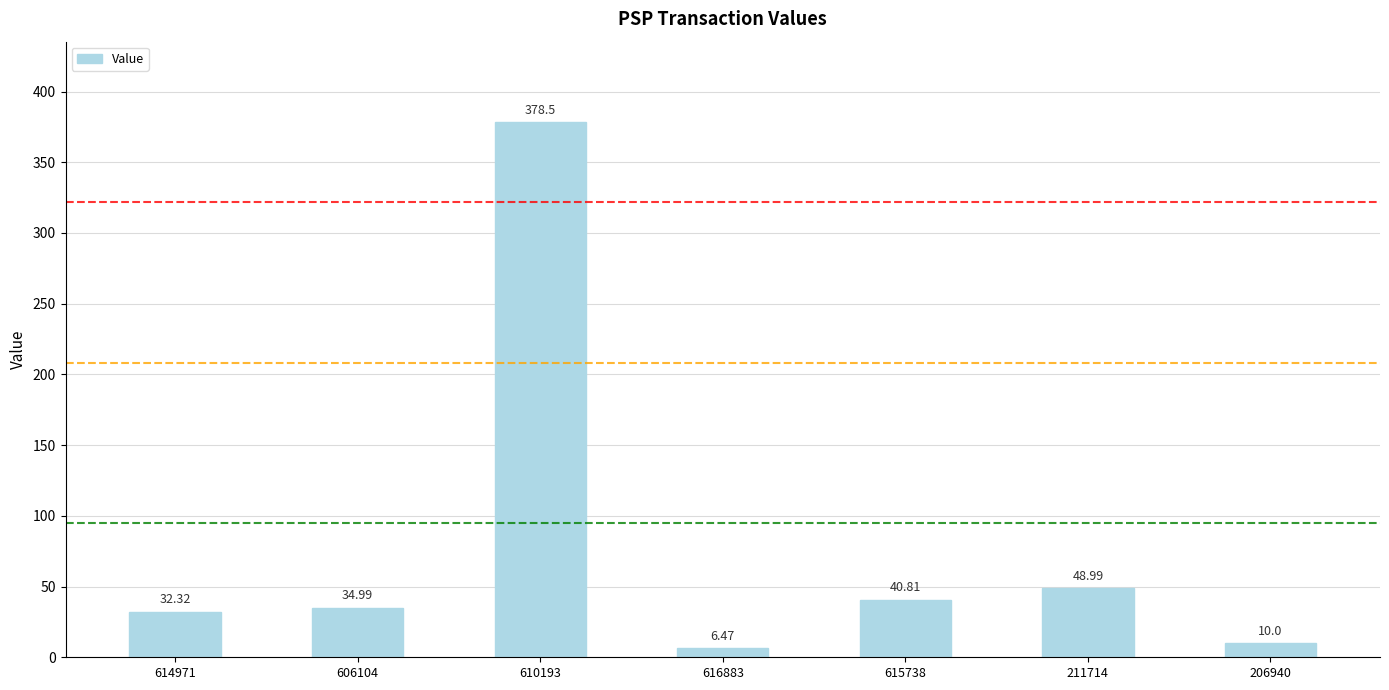

How many series are shown in this chart?

1